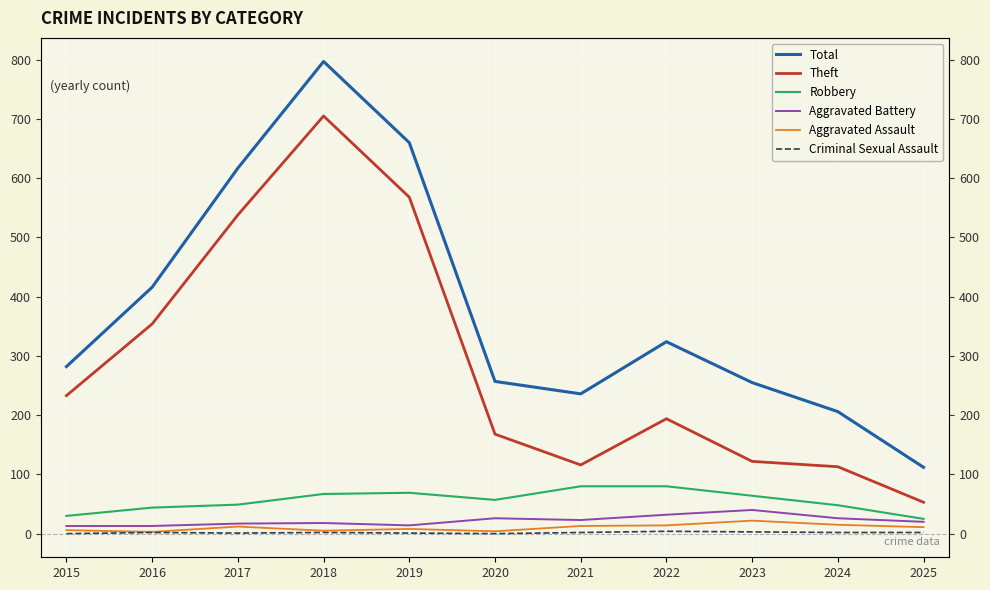

Reading left to right, list all the values displayed in this chart.

Total: 2015=282	2016=416	2017=617	2018=797	2019=660	2020=257	2021=236	2022=324	2023=255	2024=206	2025=112
Theft: 2015=233	2016=354	2017=538	2018=705	2019=568	2020=168	2021=116	2022=194	2023=122	2024=113	2025=53
Robbery: 2015=30	2016=44	2017=49	2018=67	2019=69	2020=57	2021=80	2022=80	2023=64	2024=48	2025=25
Aggravated Battery: 2015=13	2016=13	2017=17	2018=18	2019=14	2020=26	2021=23	2022=32	2023=40	2024=26	2025=20
Aggravated Assault: 2015=6	2016=3	2017=12	2018=5	2019=8	2020=4	2021=13	2022=14	2023=22	2024=15	2025=11
Criminal Sexual Assault: 2015=0	2016=2	2017=1	2018=2	2019=1	2020=0	2021=2	2022=4	2023=3	2024=2	2025=2